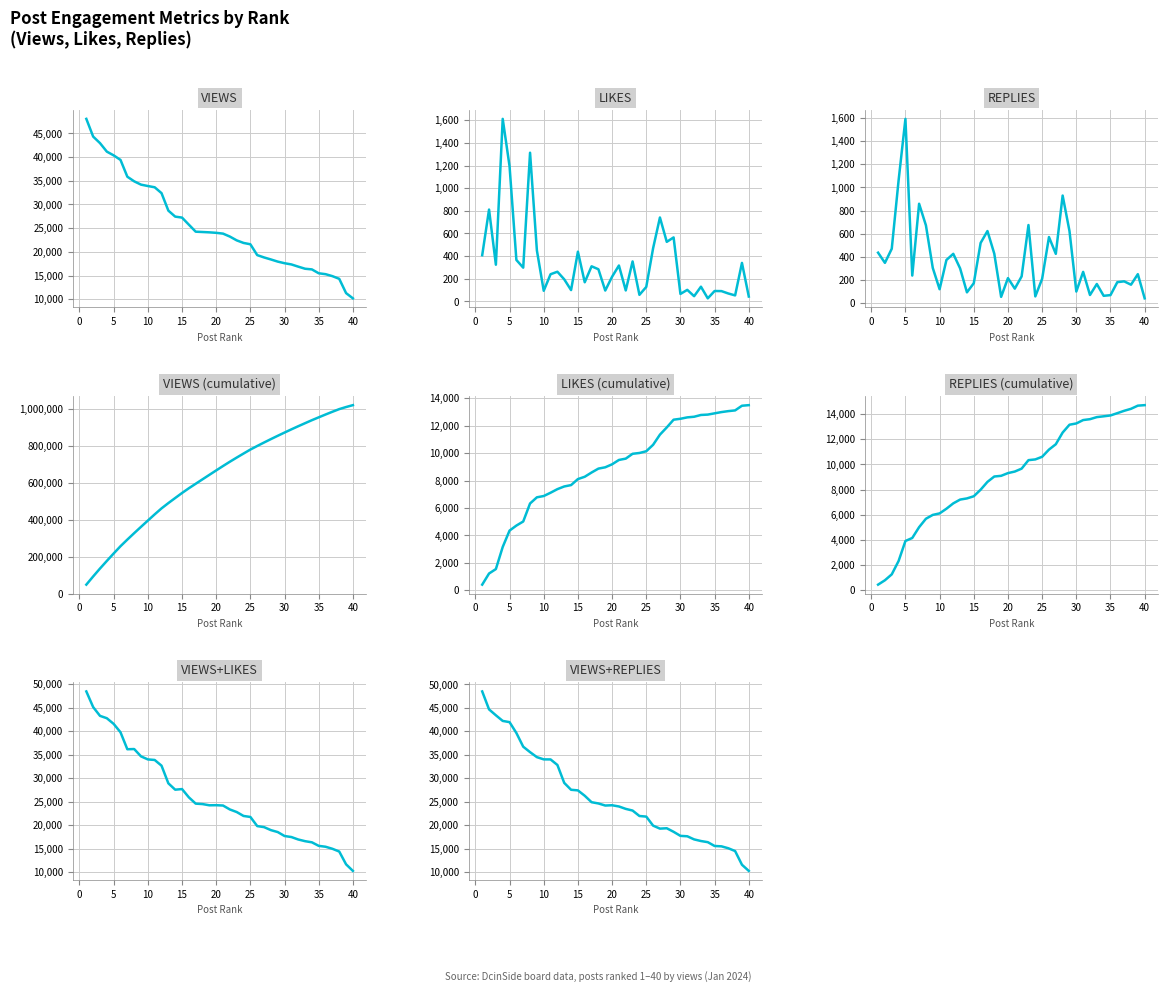

At how many categories does at least one series exceed 43032?

2